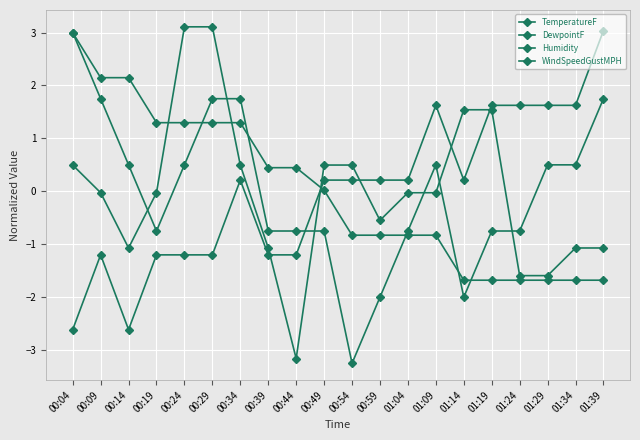

Is this an area chart (filled region under the line)?

No